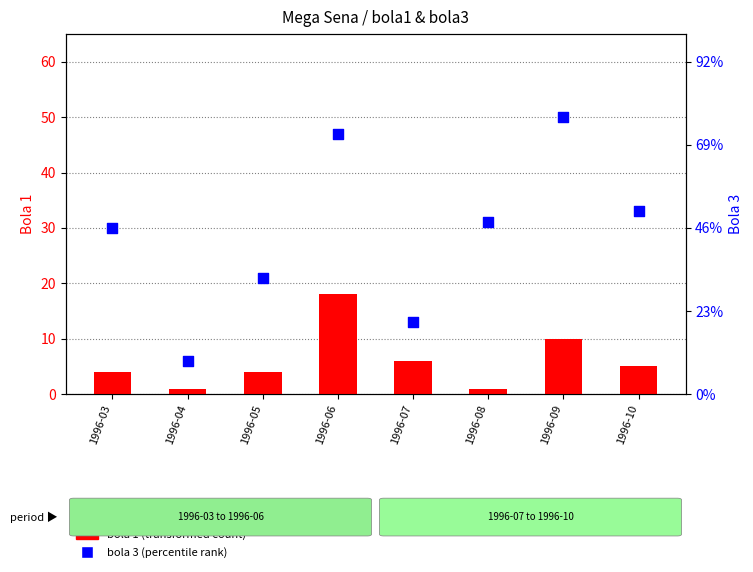

At how many categories does at least one series exceed 40?

2